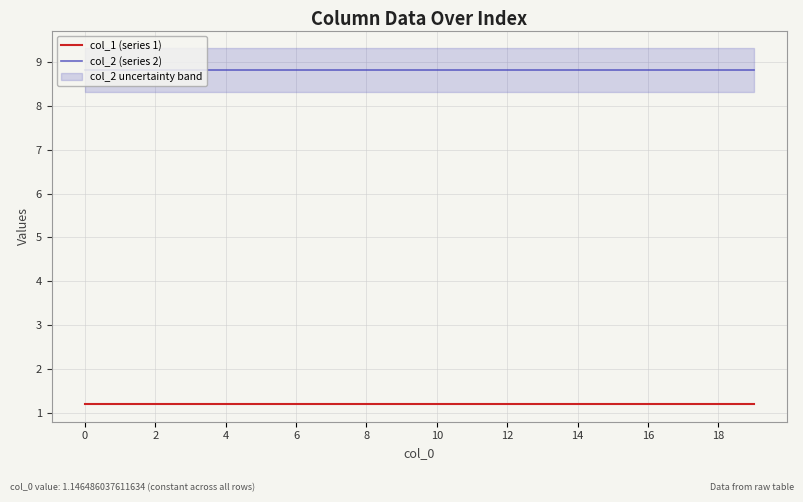

Reading left to right, what are all the values shown in this chart?

col_1 (series 1): 1.2	1.2	1.2	1.2	1.2	1.2	1.2	1.2	1.2	1.2	1.2	1.2	1.2	1.2	1.2	1.2	1.2	1.2	1.2	1.2
col_2 (series 2): 8.8	8.8	8.8	8.8	8.8	8.8	8.8	8.8	8.8	8.8	8.8	8.8	8.8	8.8	8.8	8.8	8.8	8.8	8.8	8.8